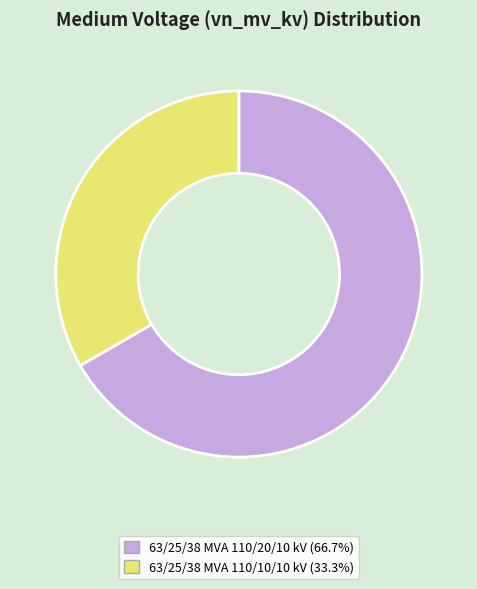

Do 63/25/38 MVA 110/10/10 kV (33.3%) and 63/25/38 MVA 110/20/10 kV (66.7%) together represent more than half of the pie?

Yes